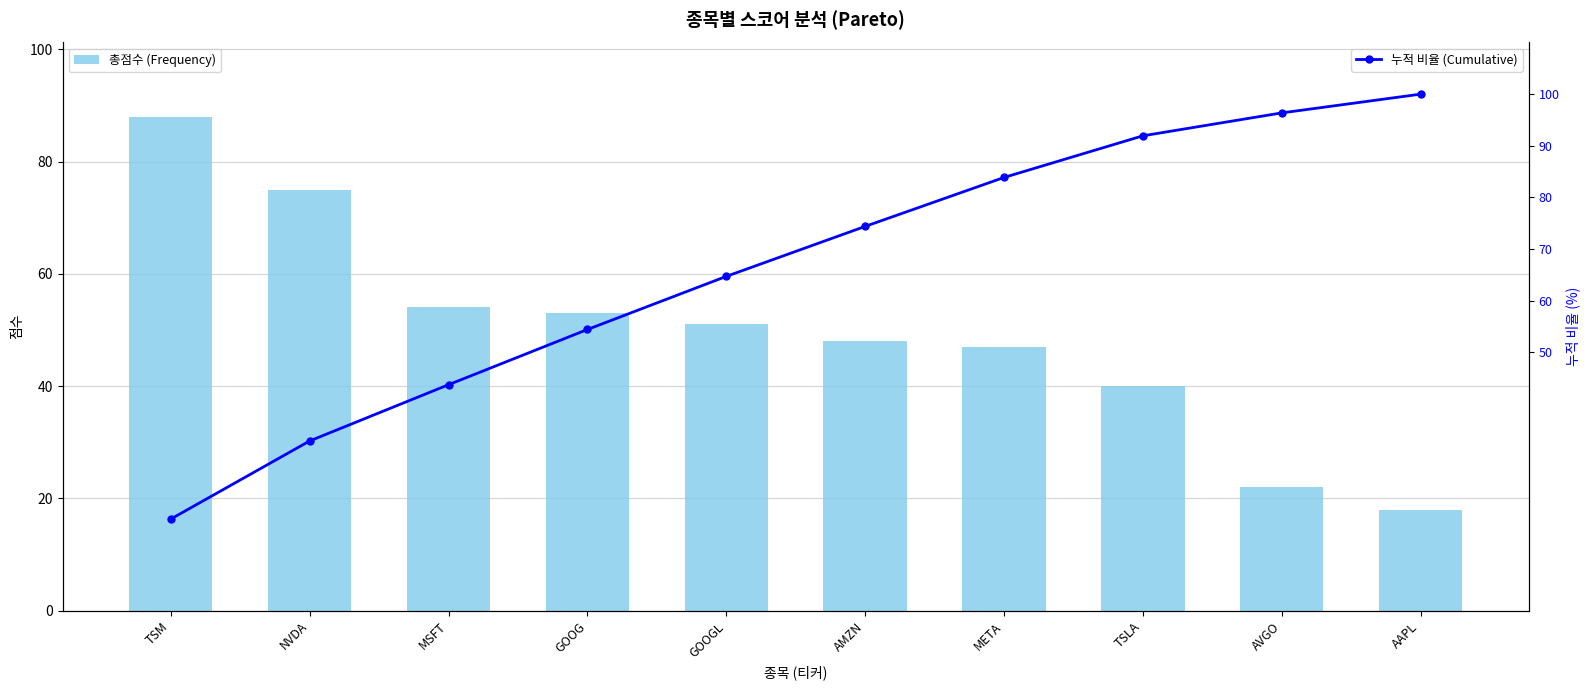

Where does the 누적 비율 (Cumulative) series first go above 74?

AMZN